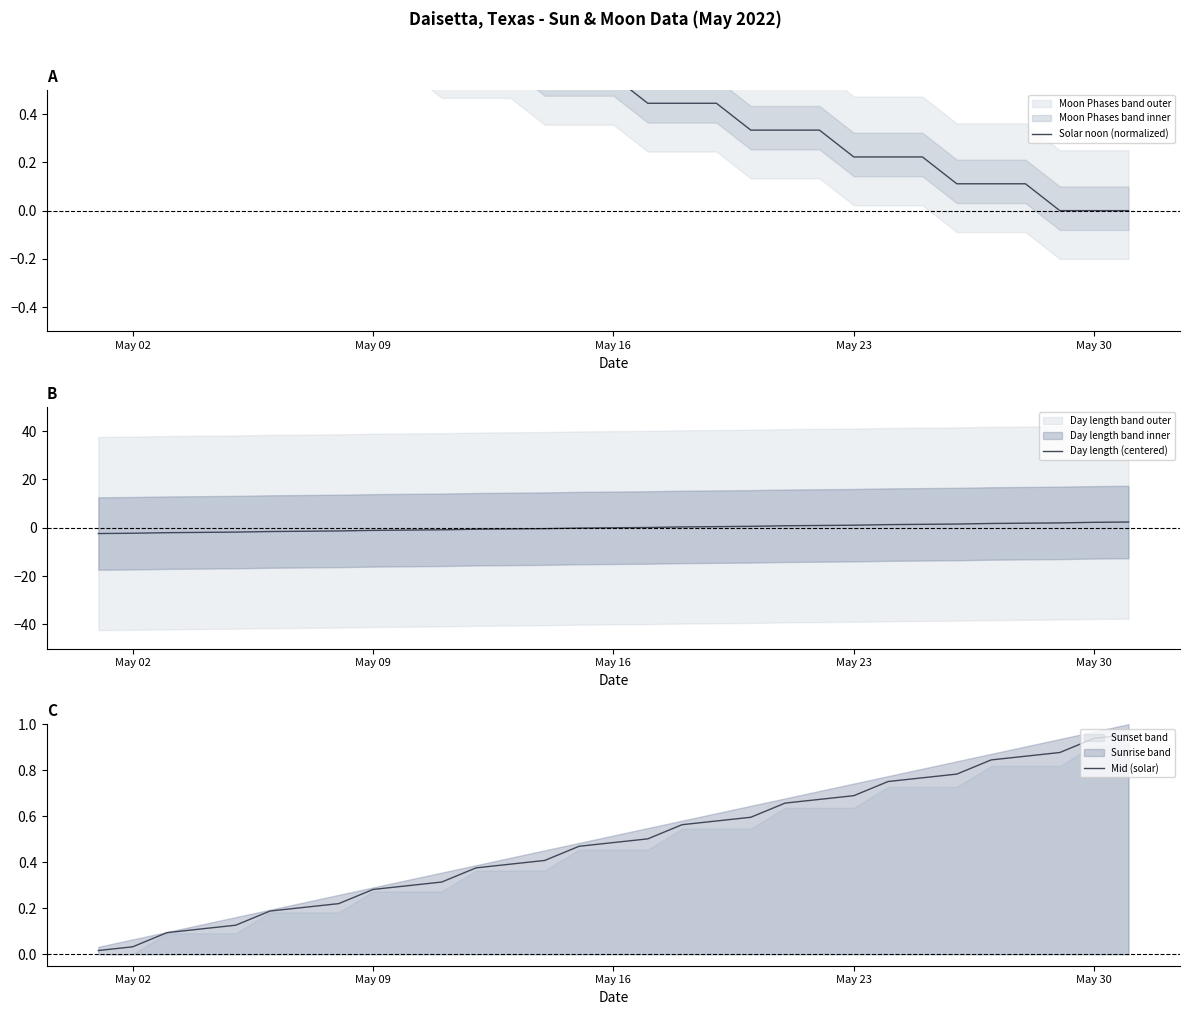

How many times do Day length (centered) and Mid (solar) cross each other?

1